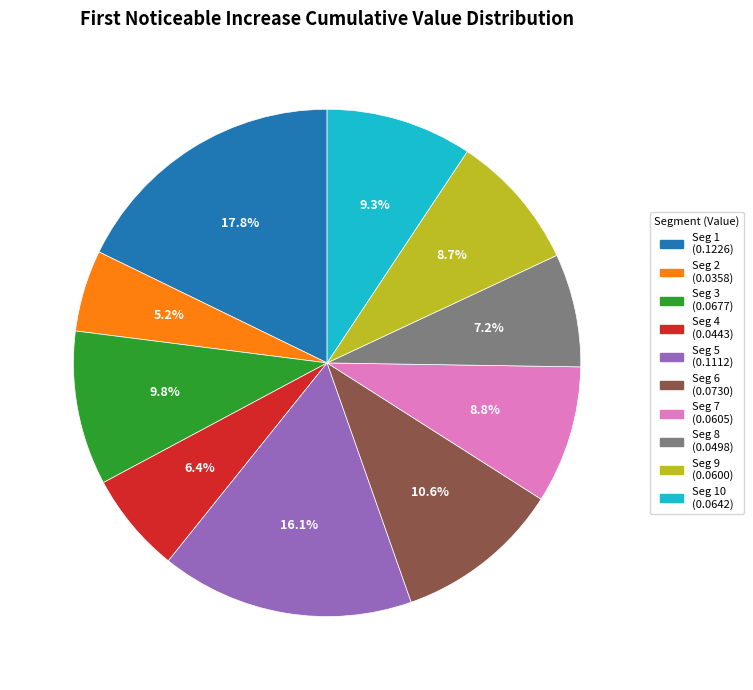

Is there a majority slice in this chart?

No